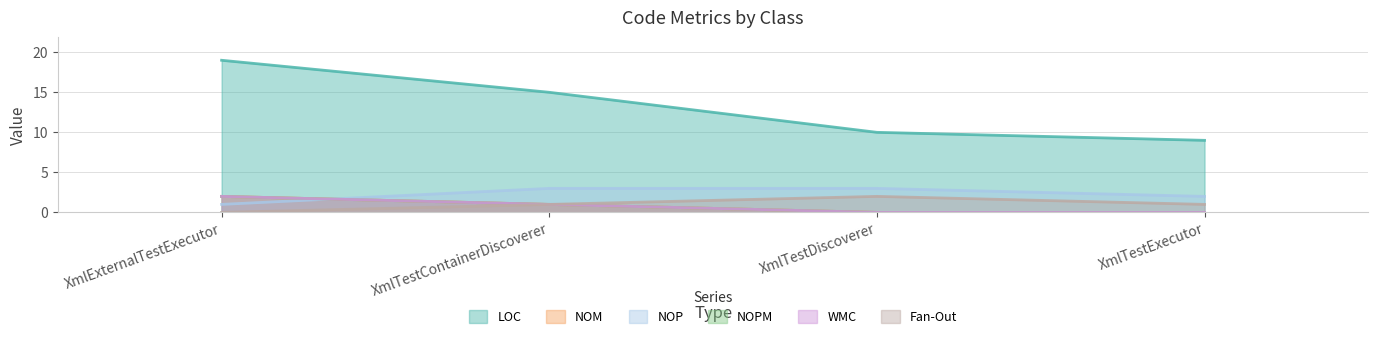

Does the chart have visible grid lines?

Yes